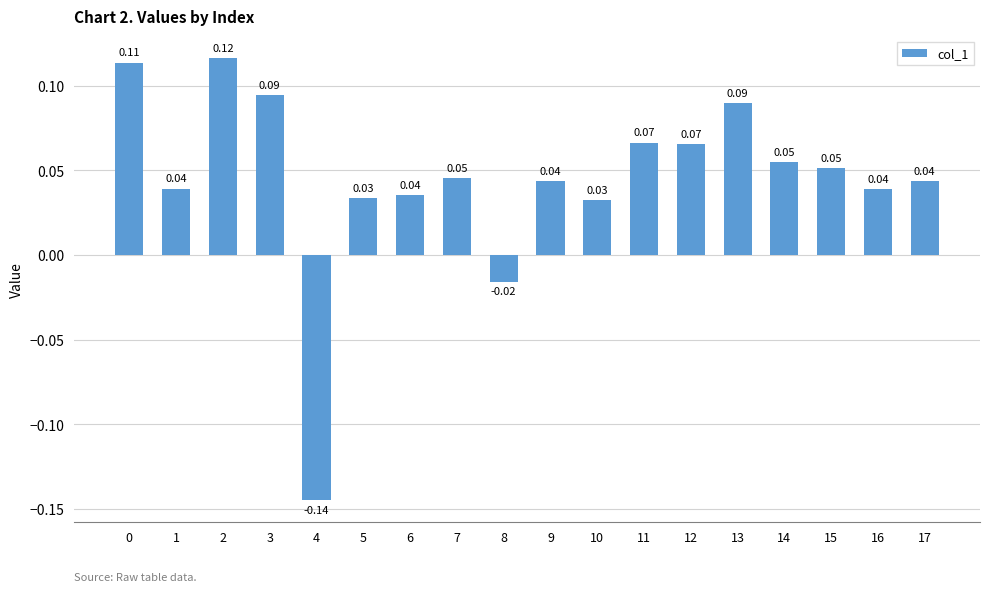

Between 16 and 12, which is larger?

12